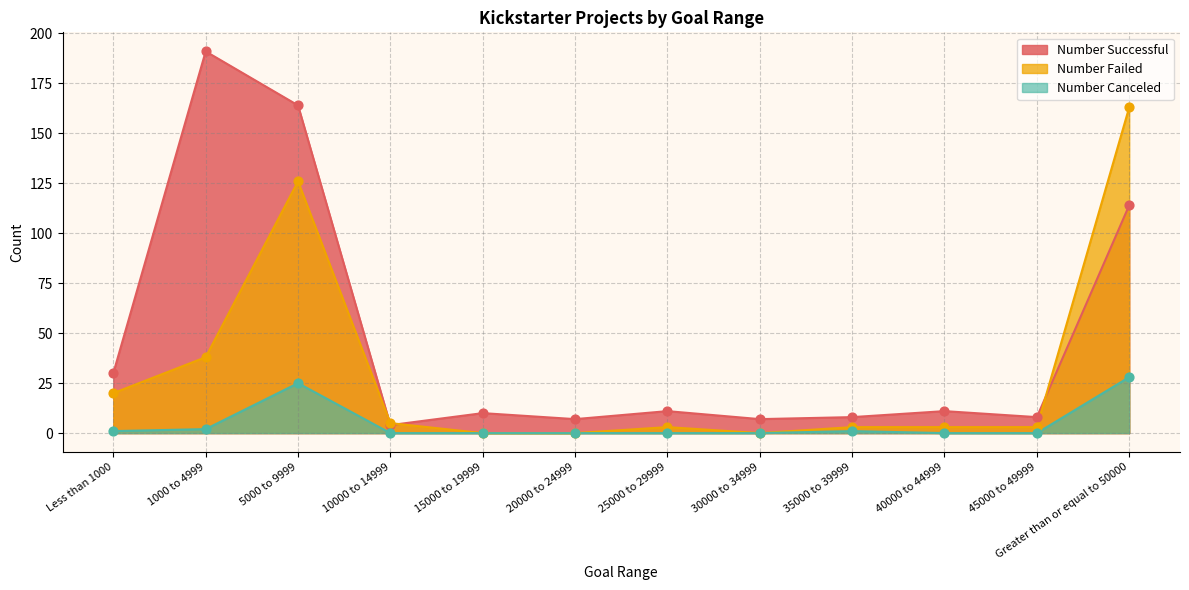

Which series has the largest Y range (max minus min)?

Number Successful